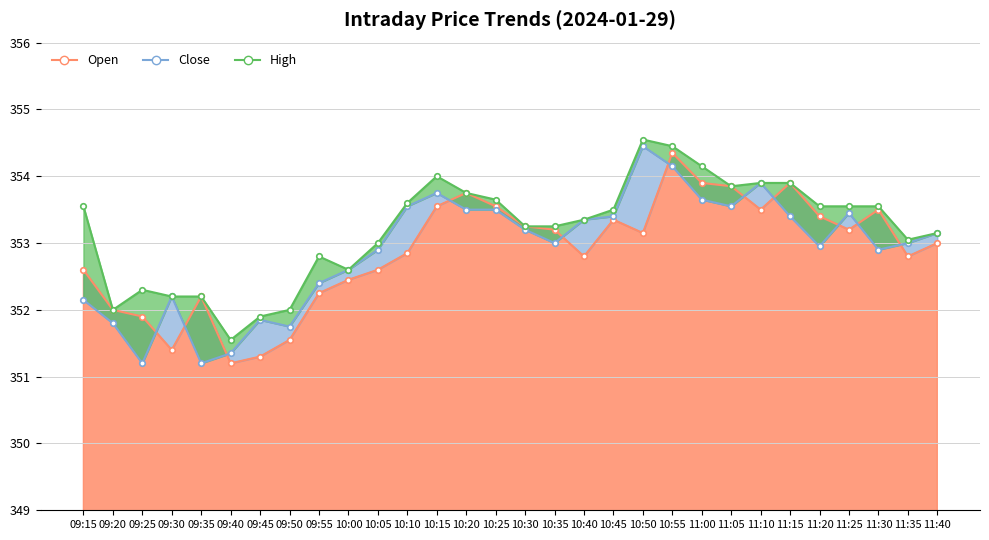

What is the label of the 21st point from the right?

10:00